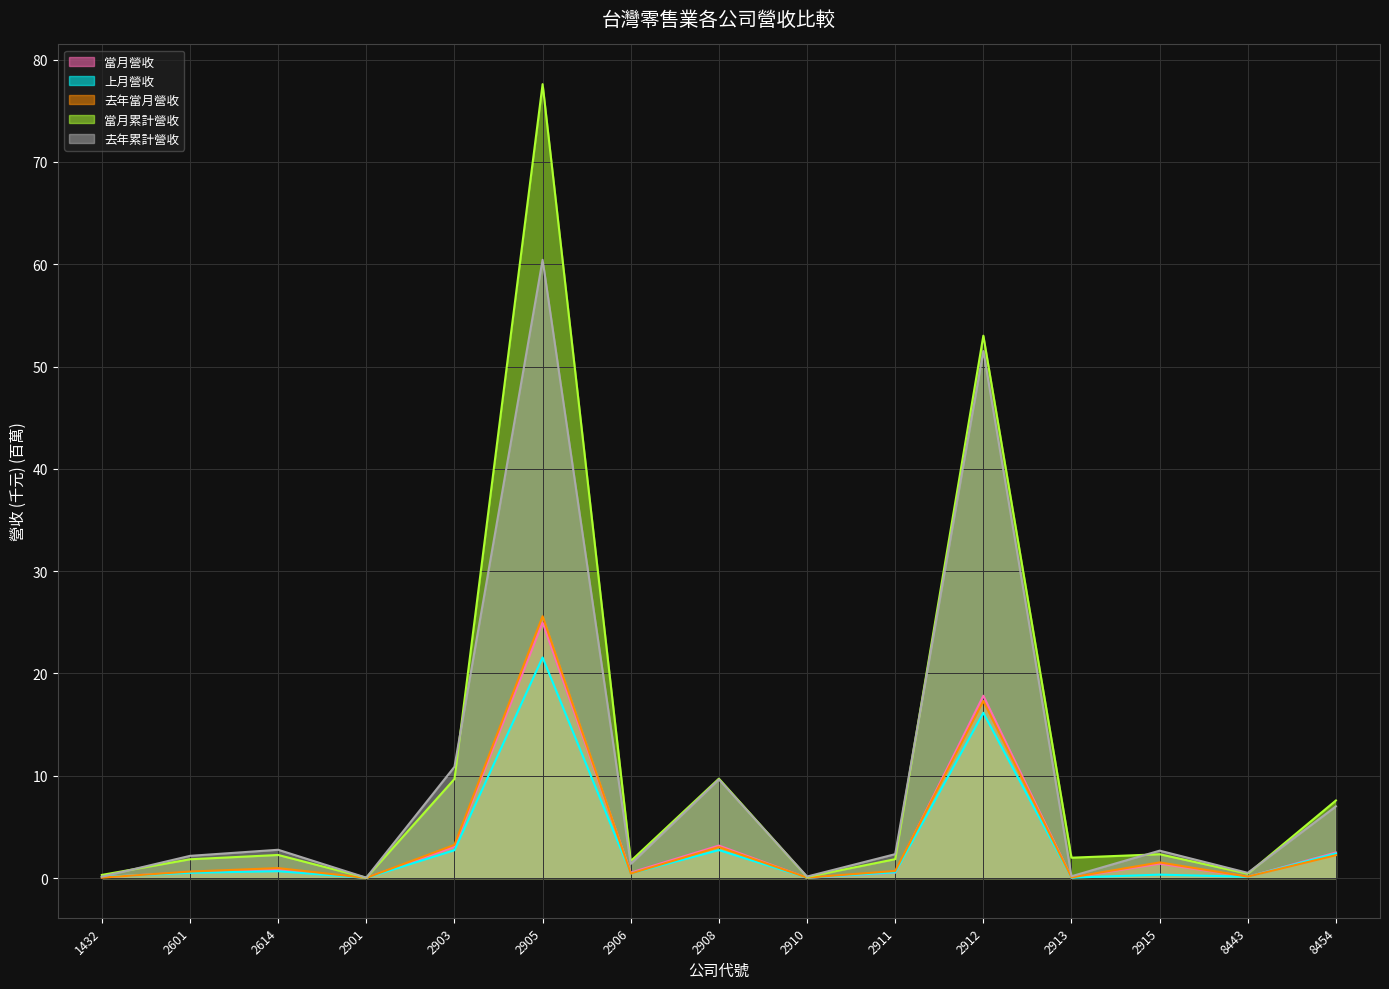

What are all the series names shown in the legend?

當月營收, 上月營收, 去年當月營收, 當月累計營收, 去年累計營收